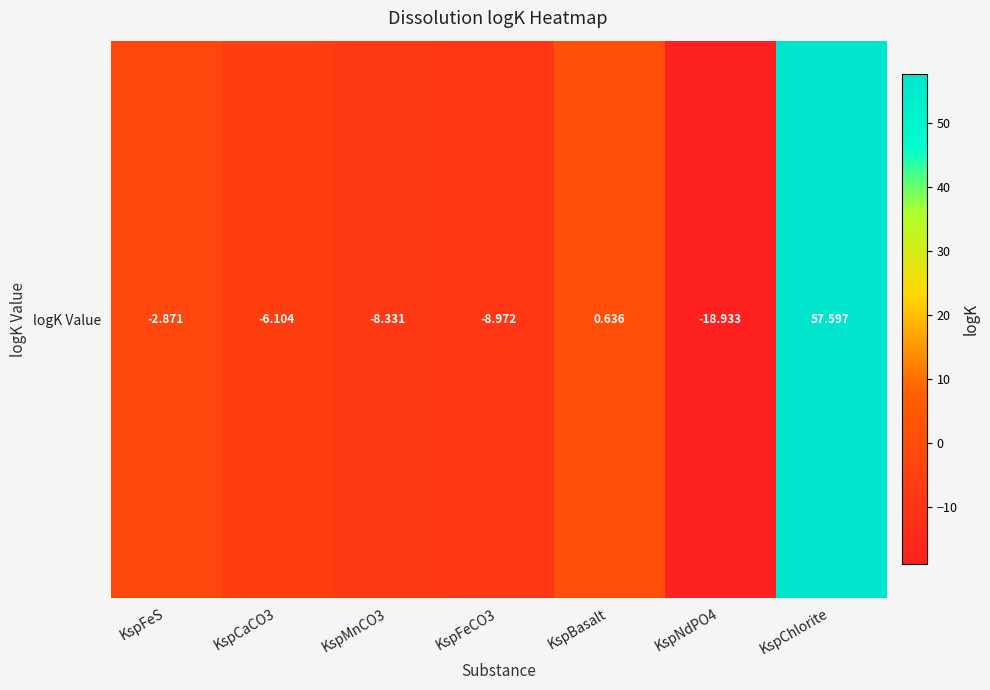

Which has a higher value, KspFeCO3 or KspNdPO4?

KspFeCO3